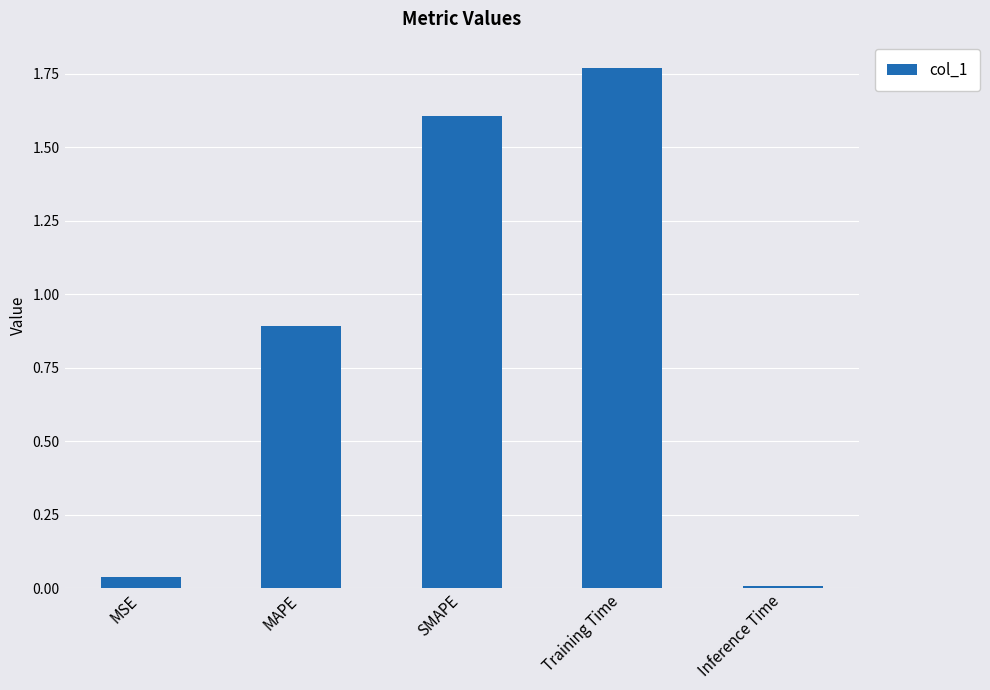

List the labels in order of value, largest first.

Training Time, SMAPE, MAPE, MSE, Inference Time